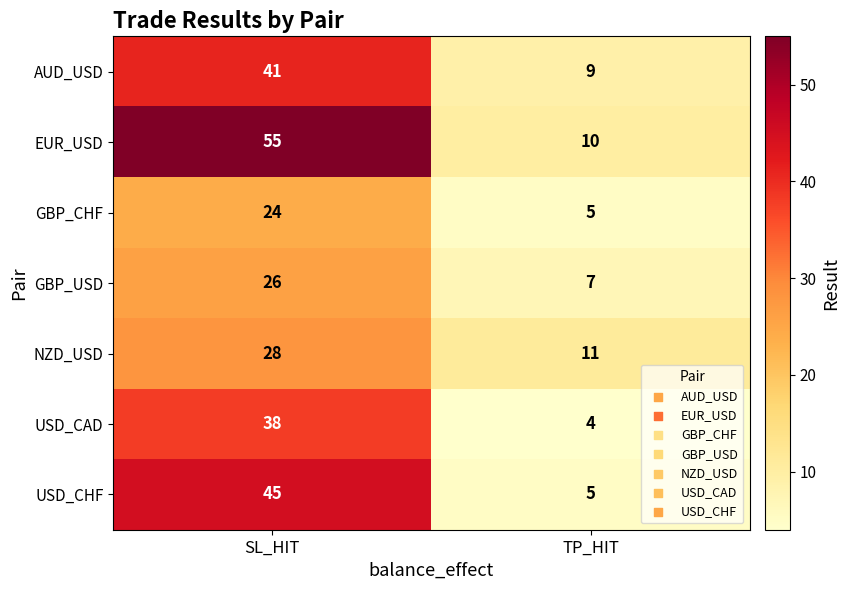

Which label corresponds to the largest value in the chart?

SL_HIT